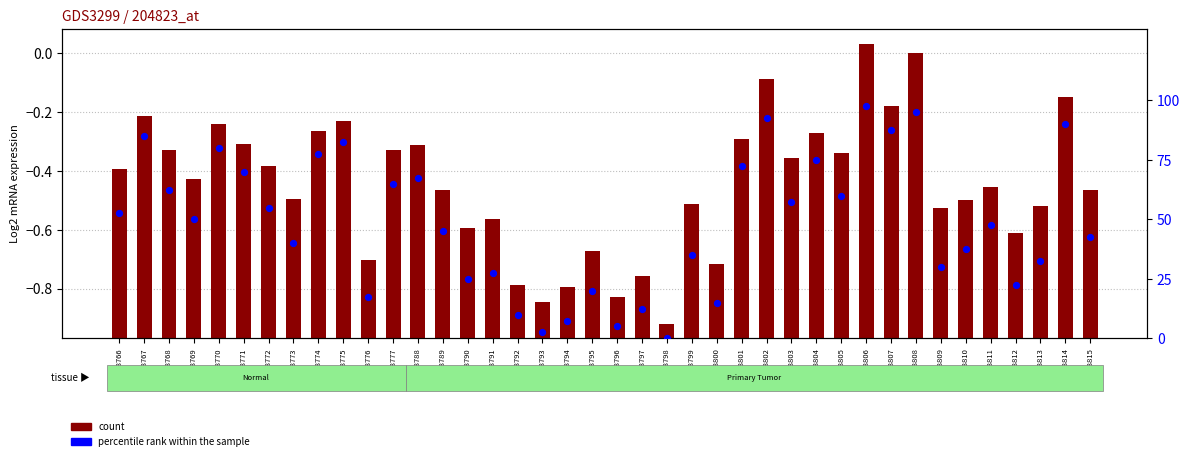

What are all the series names shown in the legend?

count, percentile rank within the sample